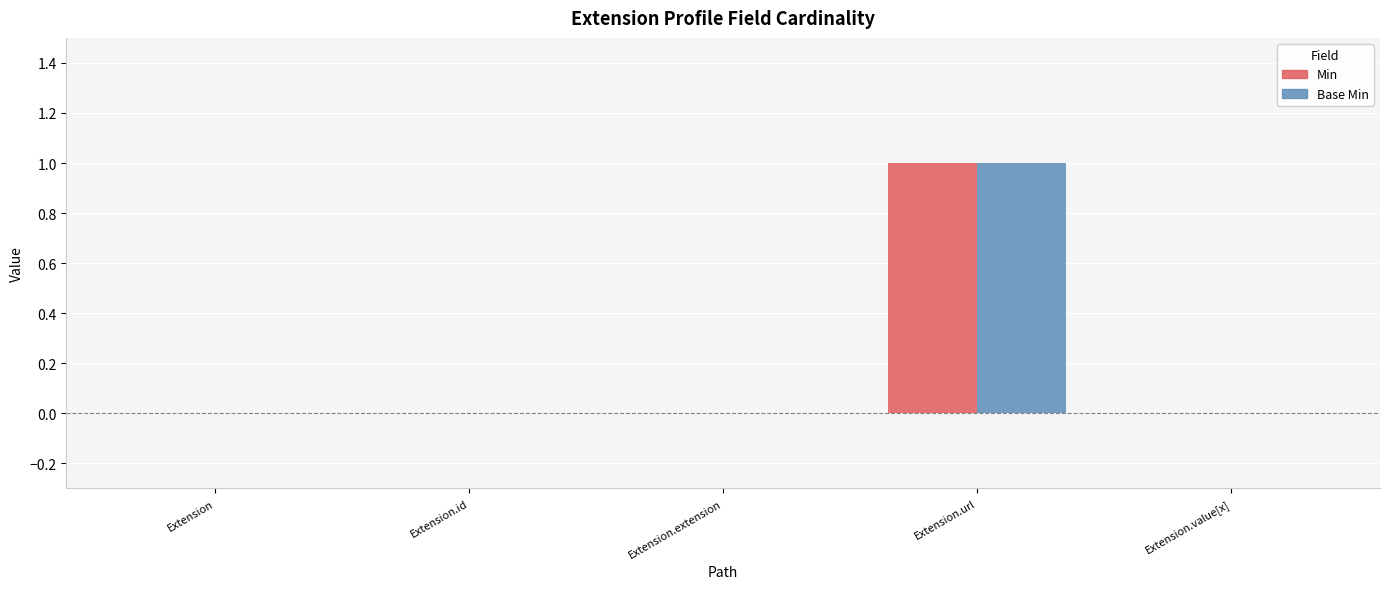

Which label corresponds to the largest value in the chart?

Extension.url